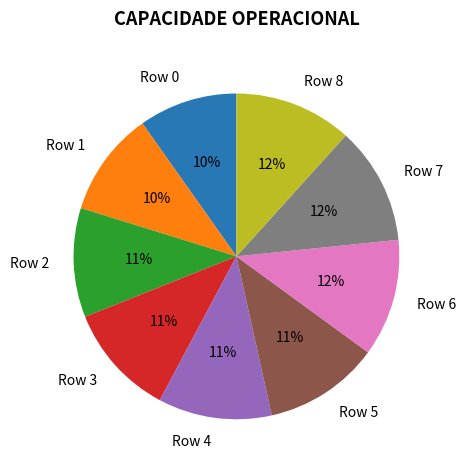

Combined, do Row 1 and Row 2 account for over 50%?

No